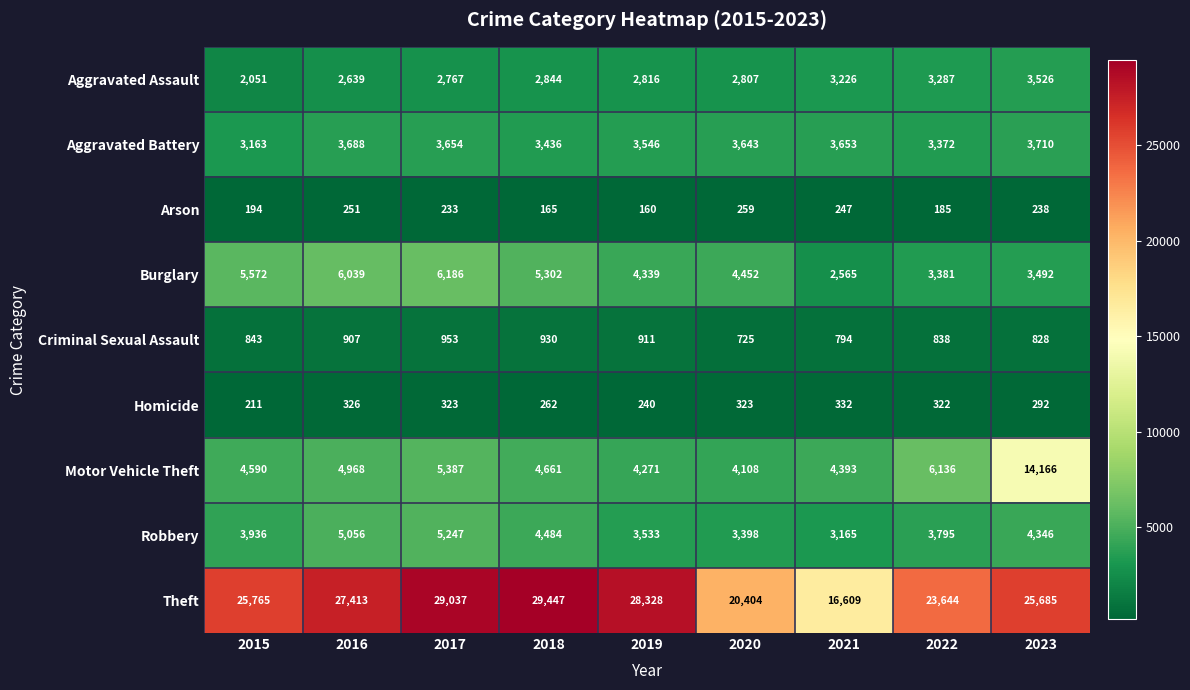

True or false: Homicide has a value of 262 at 2018.

True